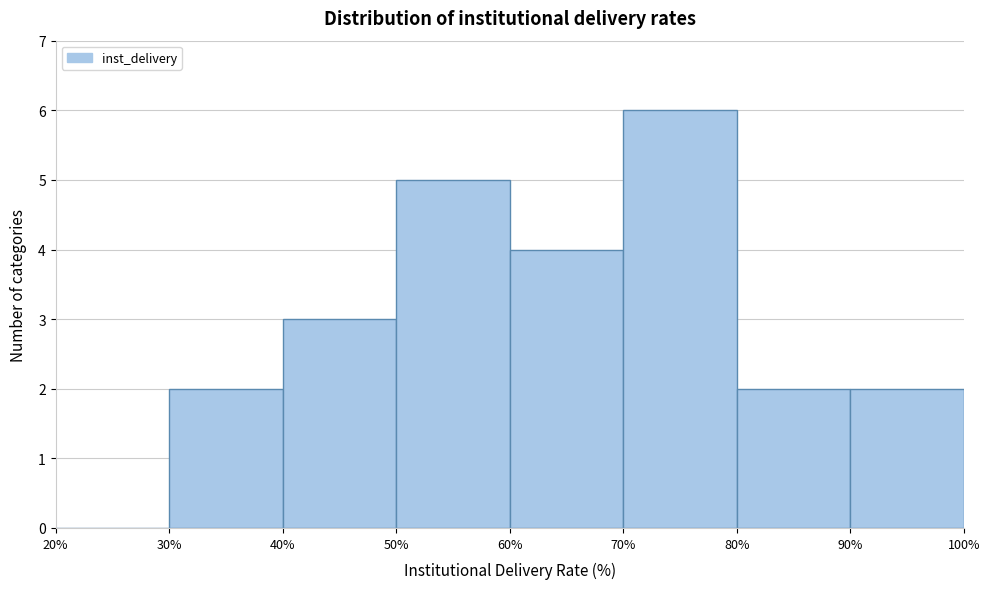

Reading left to right, transcribe this chart: for each bar, give the range it covers on the x-axis and its height. The values are not printed on the chart, so give them approximately, as read against the axis.

20% to 30%: 0
30% to 40%: 2
40% to 50%: 3
50% to 60%: 5
60% to 70%: 4
70% to 80%: 6
80% to 90%: 2
90% to 100%: 2